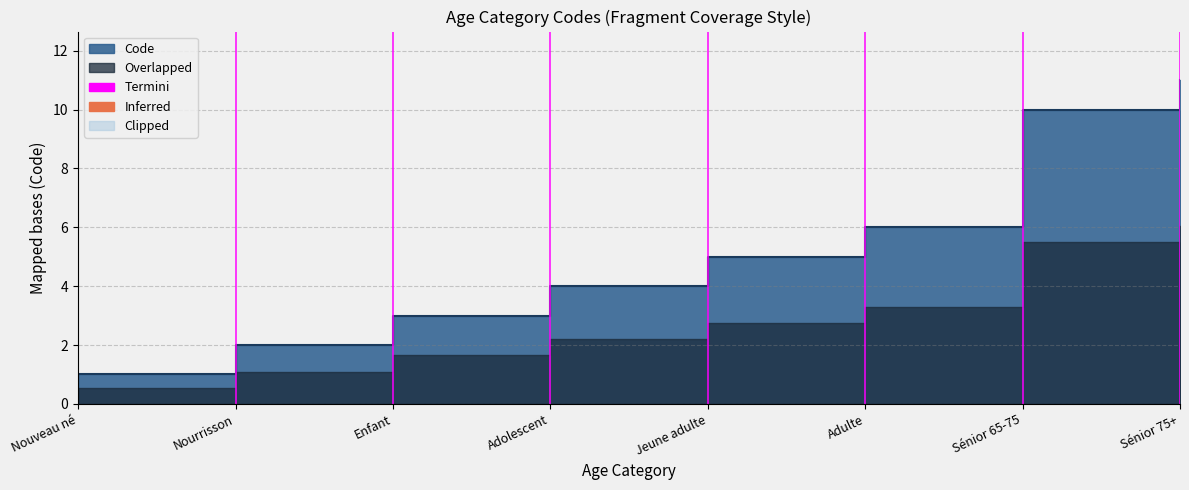

True or false: there are more than 2 points higher than both neighbors.

False